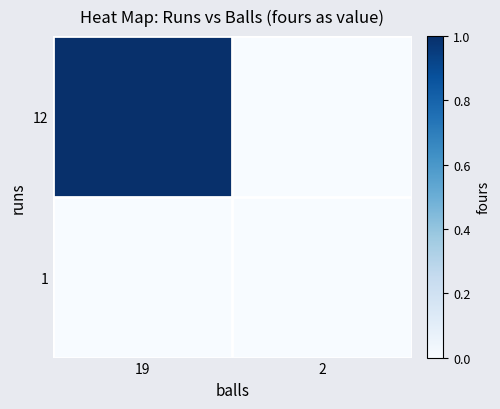

Which has a higher value, 19 or 2?

19